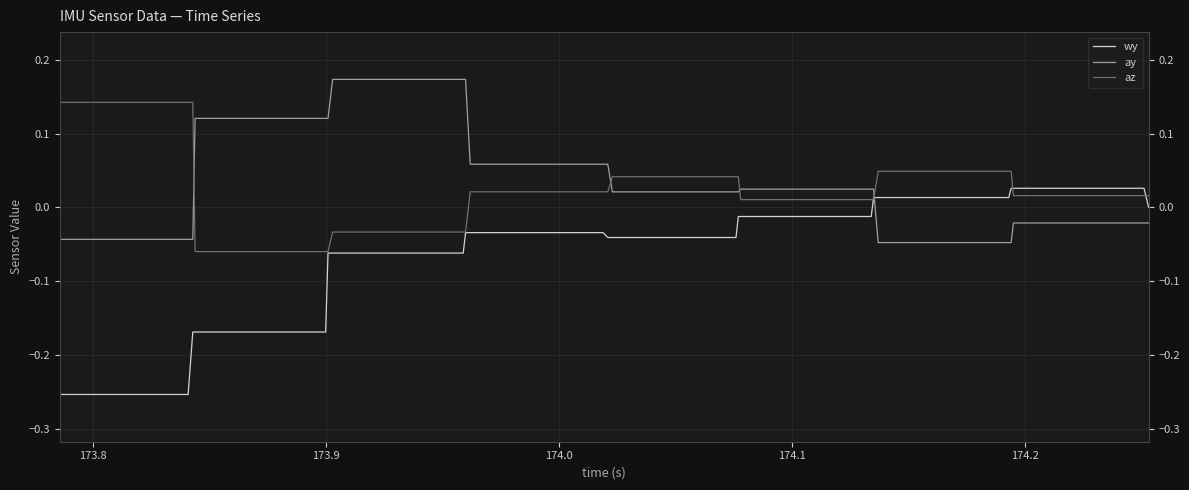

Which series has the largest total across all categories?

ay